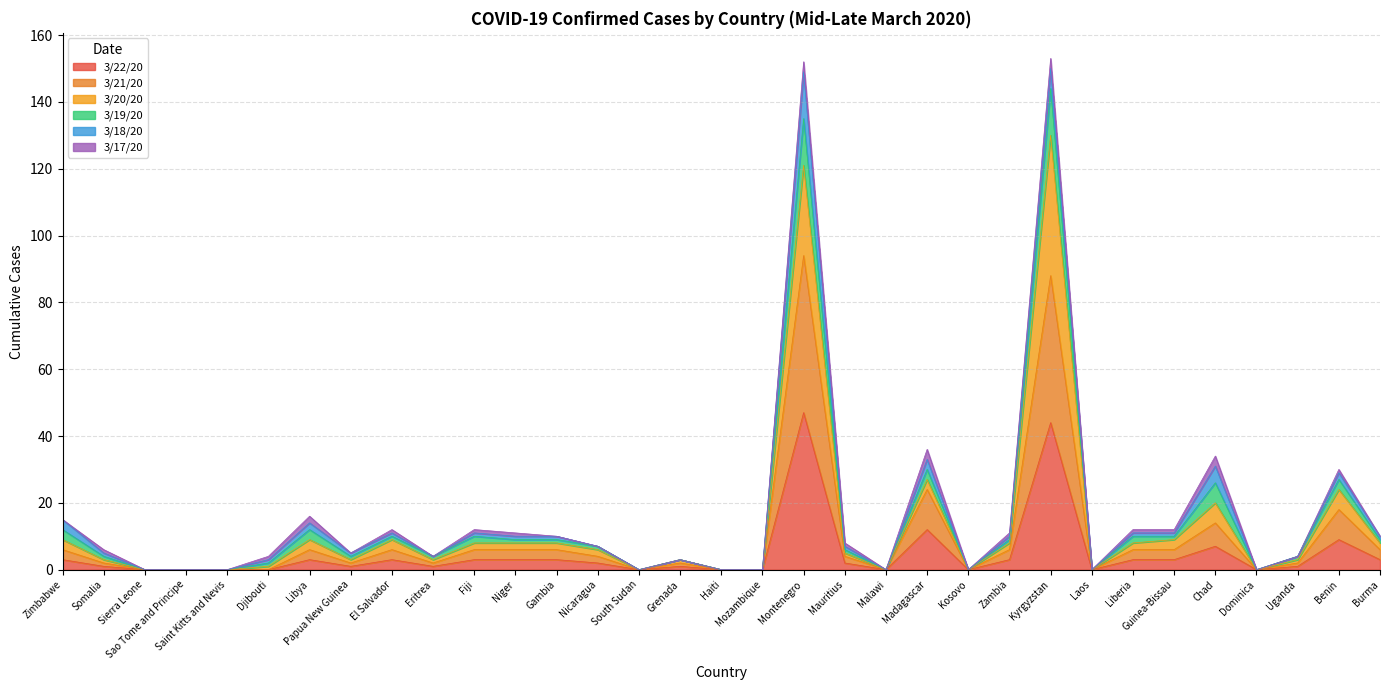

Does the chart display data point markers on the line(s)?

No